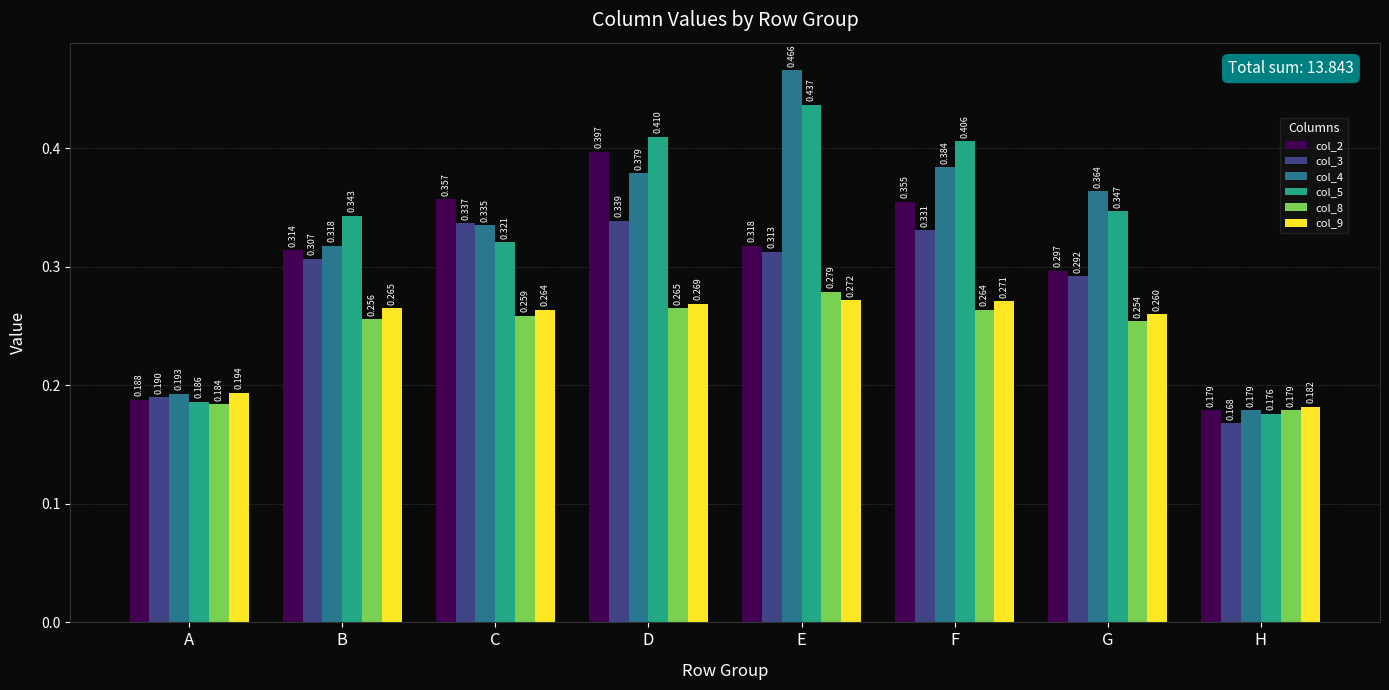

Is the value of col_5 at A greater than the value of col_8 at C?

No